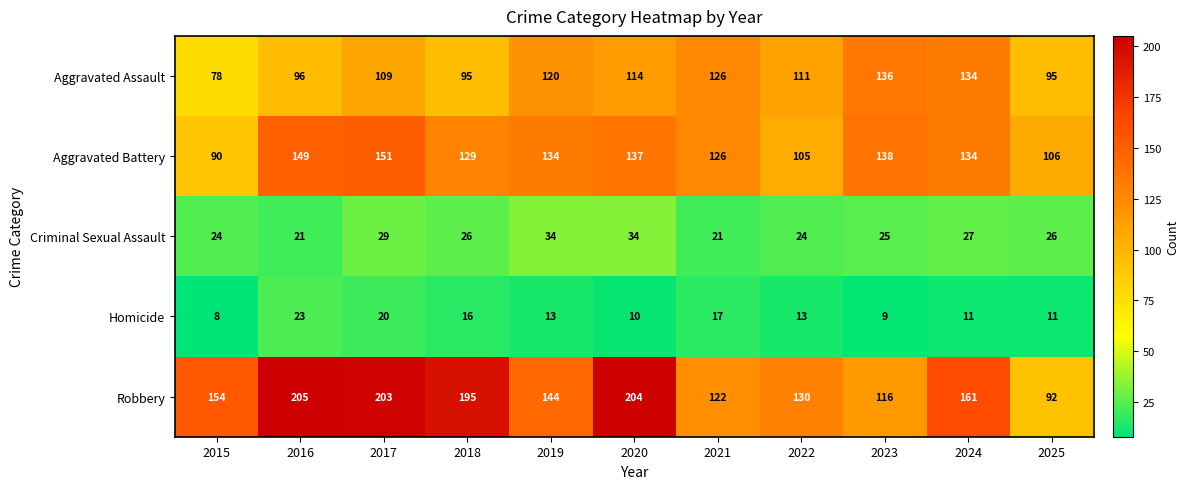

What is the difference between the second highest and minimum values in the Homicide series?

12